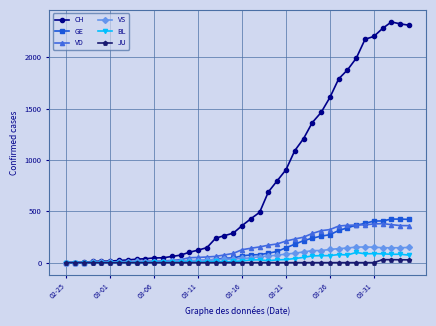

What is the difference between the second highest and second lowest values in the GE series?

423